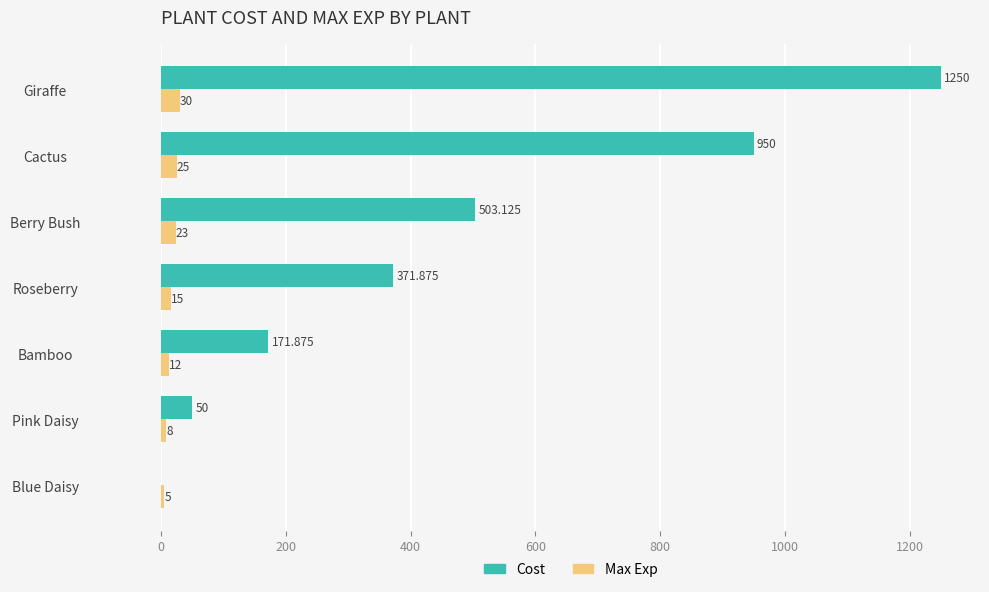

Where is Max Exp nearest to the value 17?

Roseberry